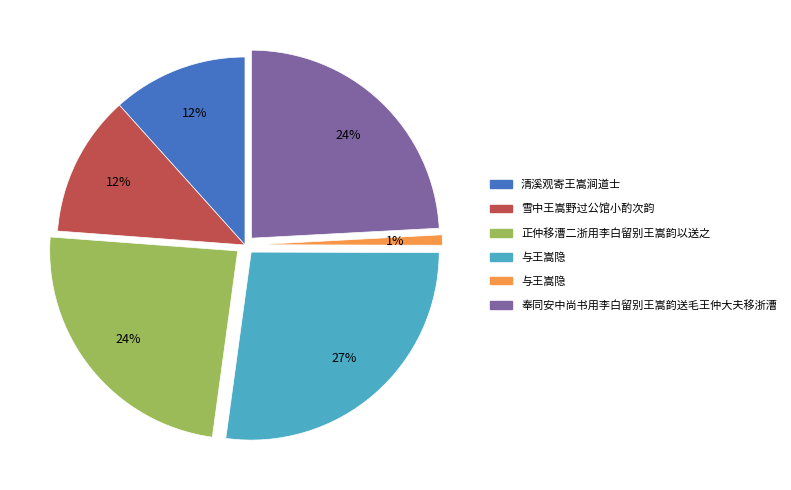

Does any single category account for the majority?

No